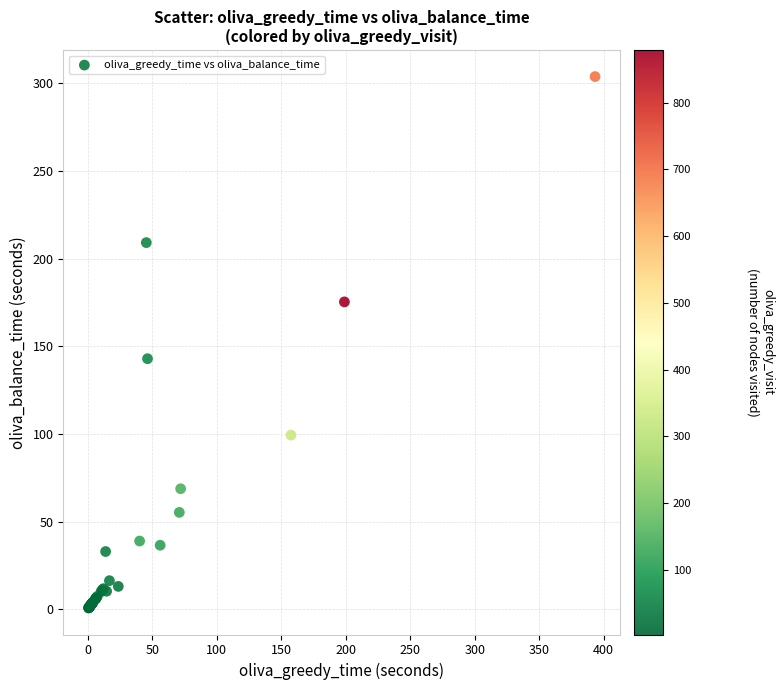

What Y value in the scatter plot is closest to 152?

142.9